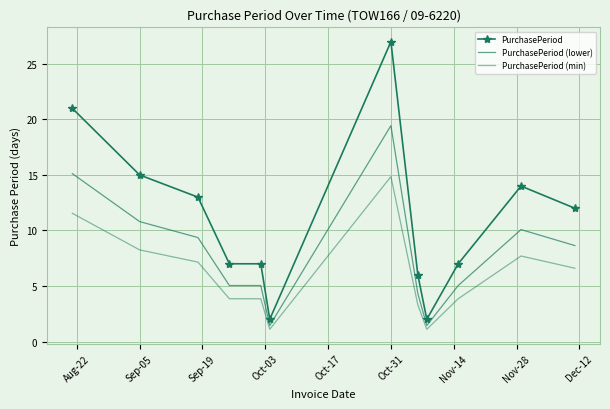

True or false: PurchasePeriod (lower) has more than 2 interior local peaks.

False